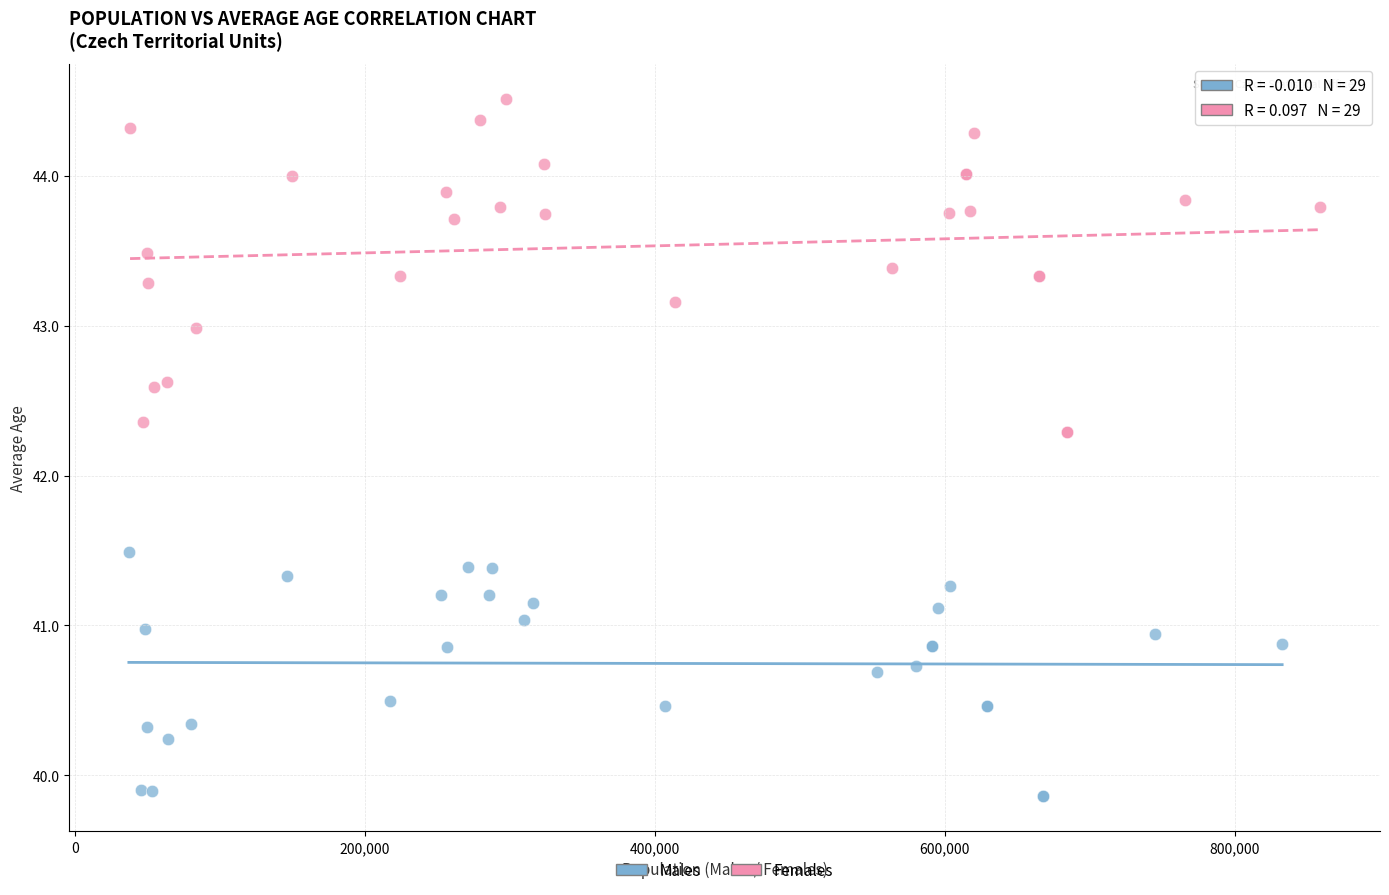

What are all the series names shown in the legend?

Males, Females